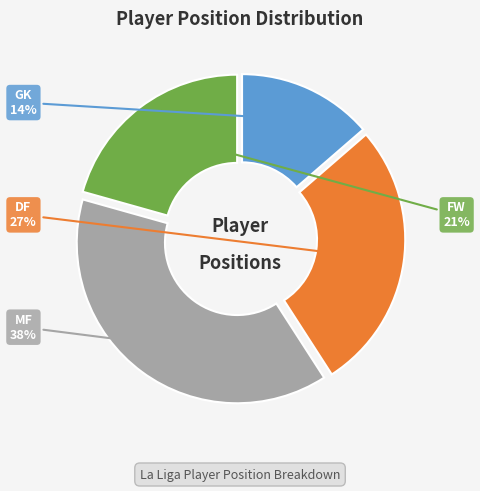

Which slice is the smallest?

GK